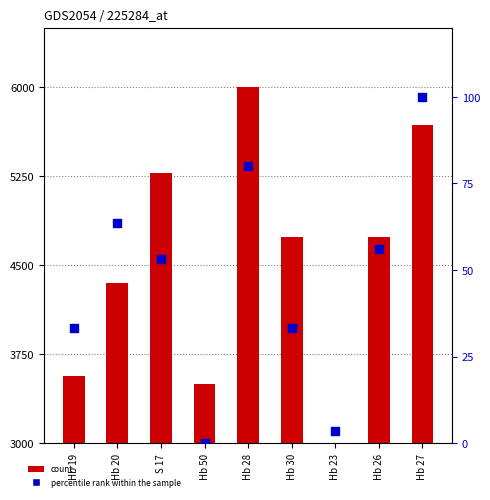

At how many categories does at least one series exceed 2339?

9